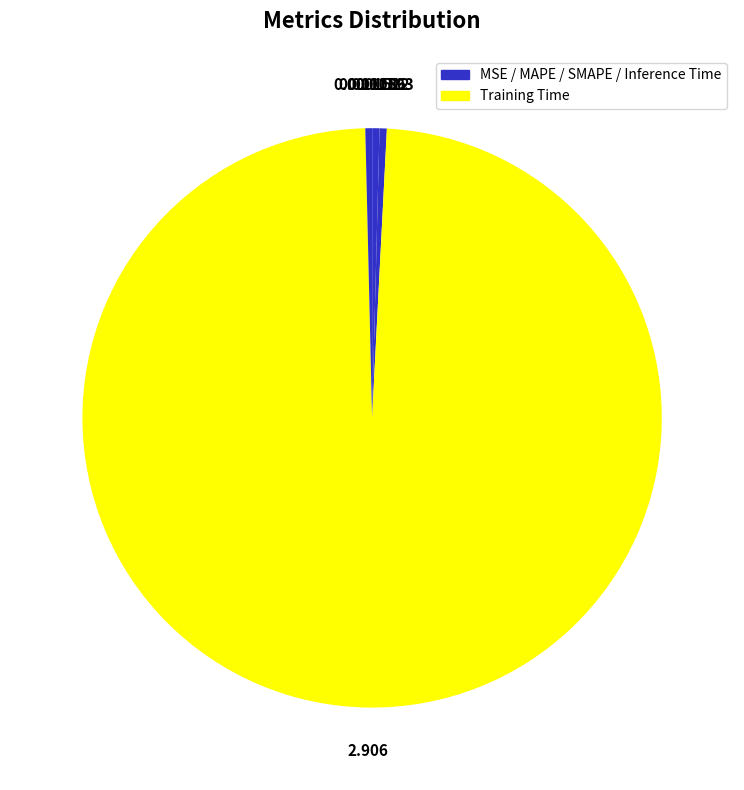

Count the number of slices in the pie.

5